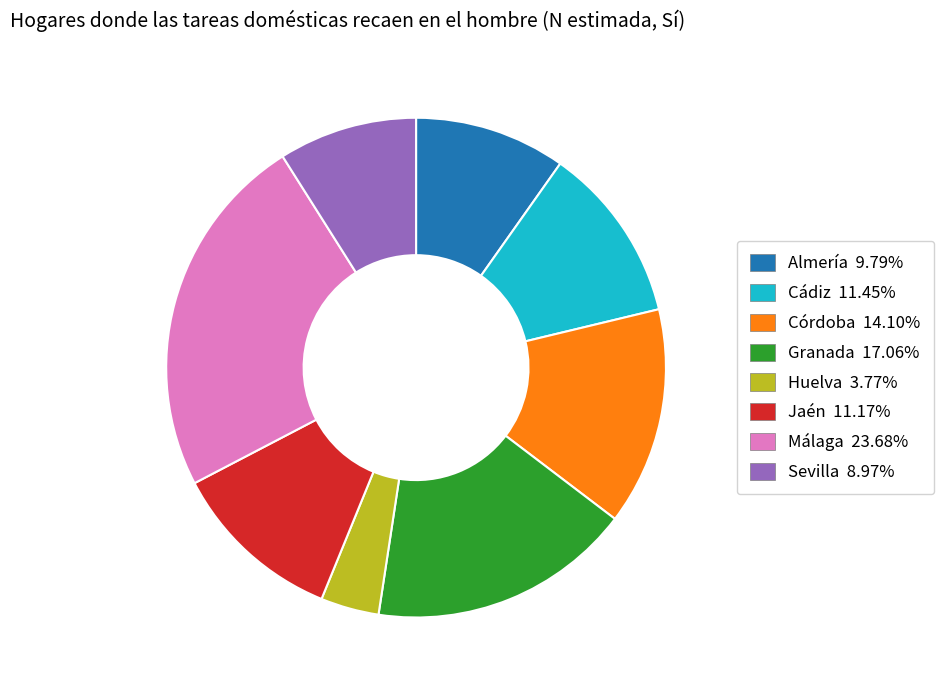

Which has a higher value, Córdoba or Almería?

Córdoba